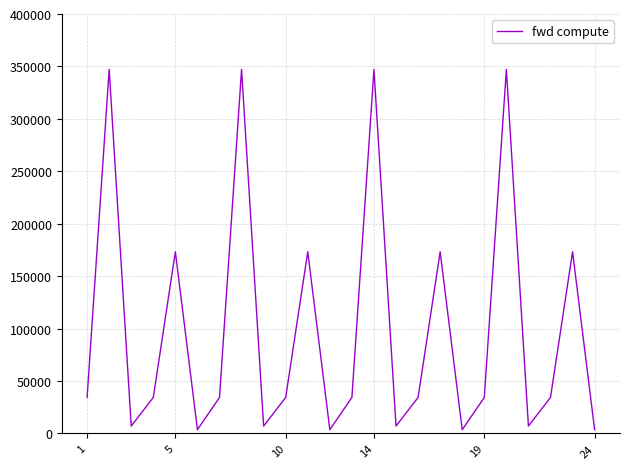

What is the difference between the maximum and minimum values?

343598.2